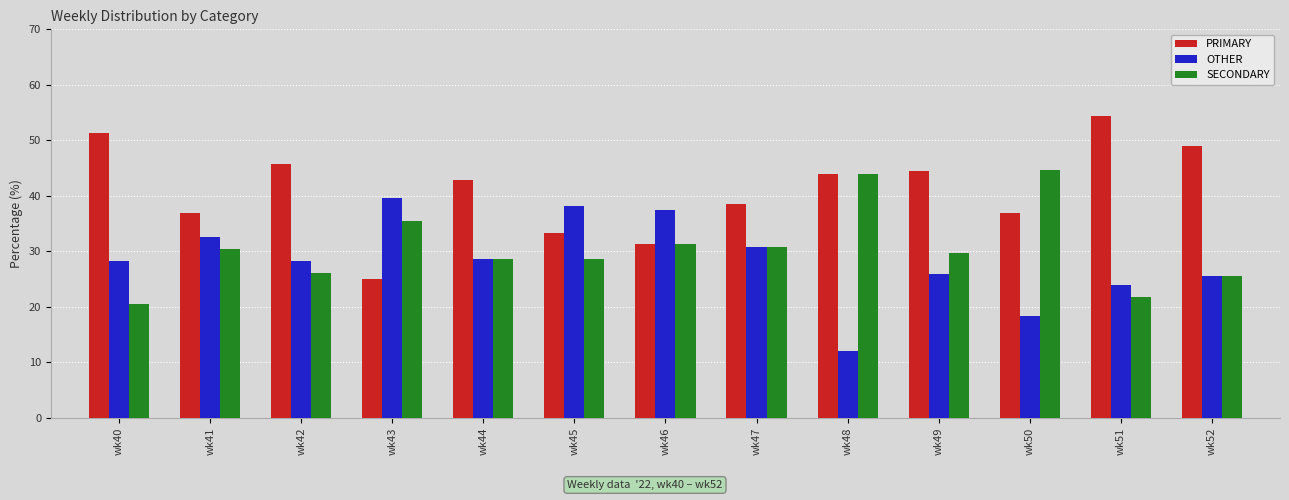

What is the spread (max minus min) of values at wk45?

9.5